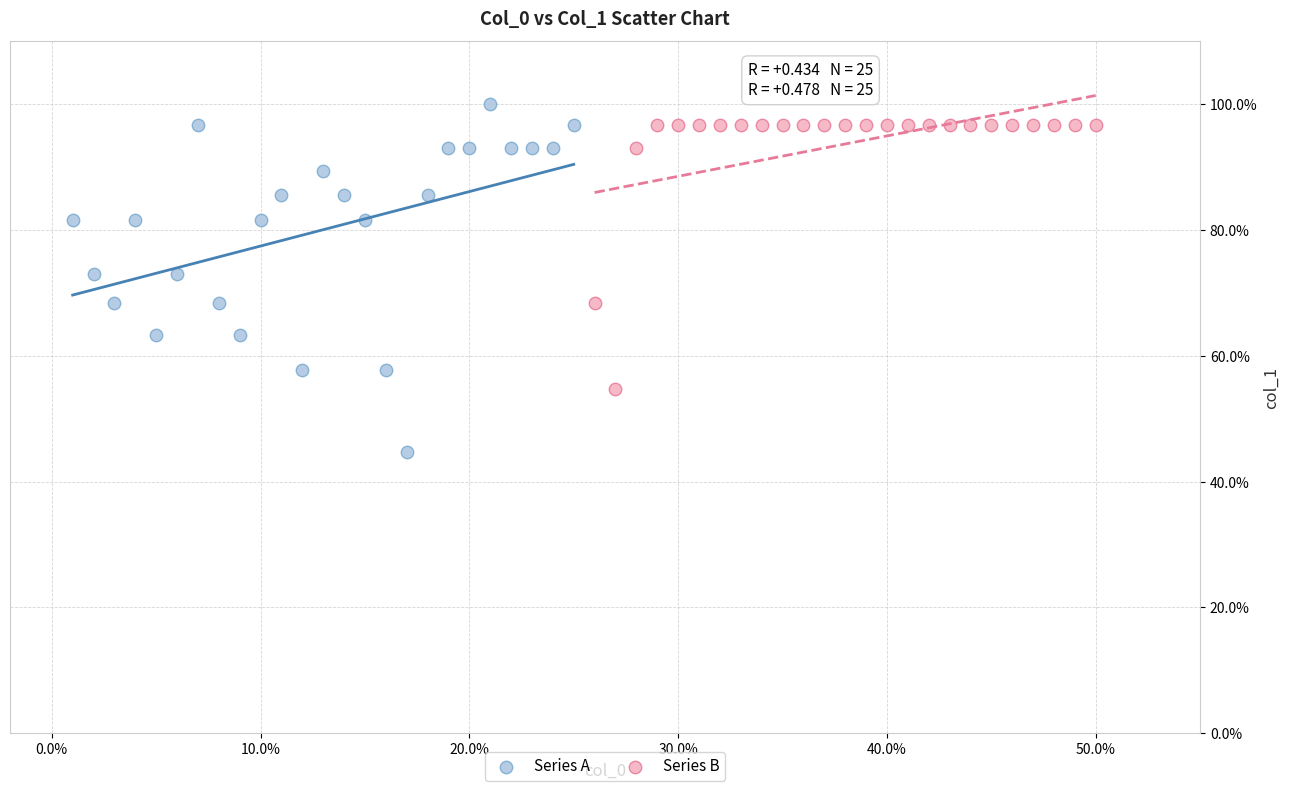

Which series contains the lowest Y value?

Series A